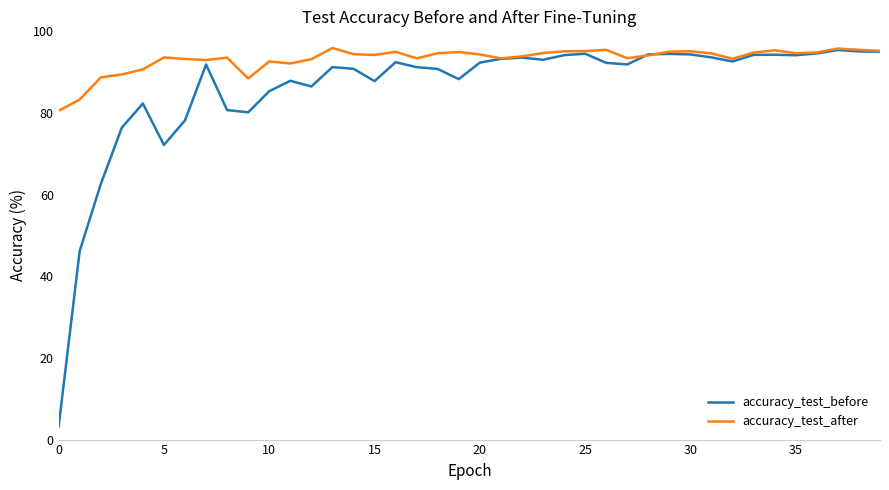

What is the greatest value displayed?

95.9